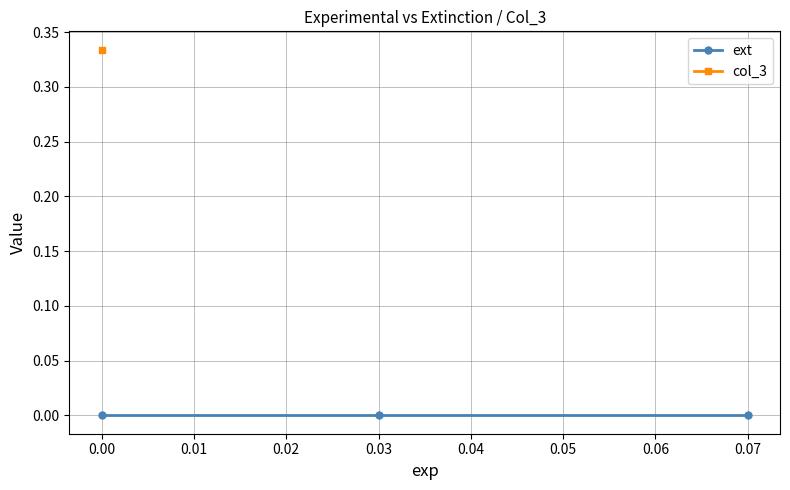

Is the value of ext at 0.03 greater than the value of col_3 at 0.07?

No